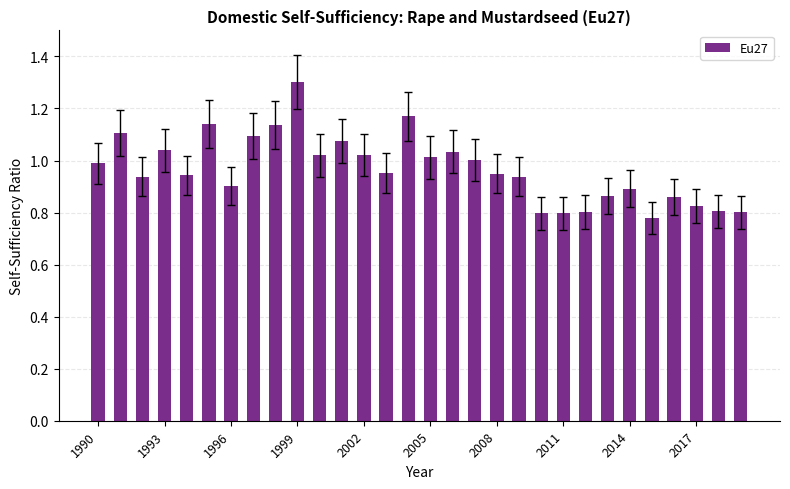

What is the difference between the maximum and minimum values?

0.5